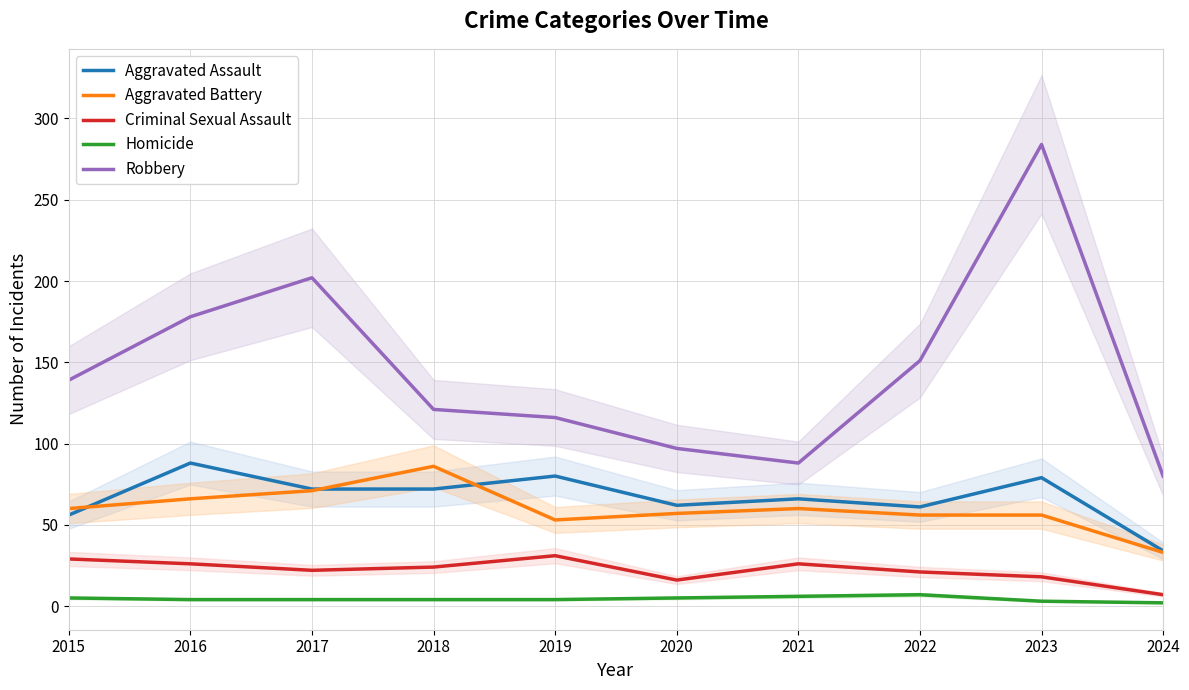

What is the total value across all series at 2020?

237